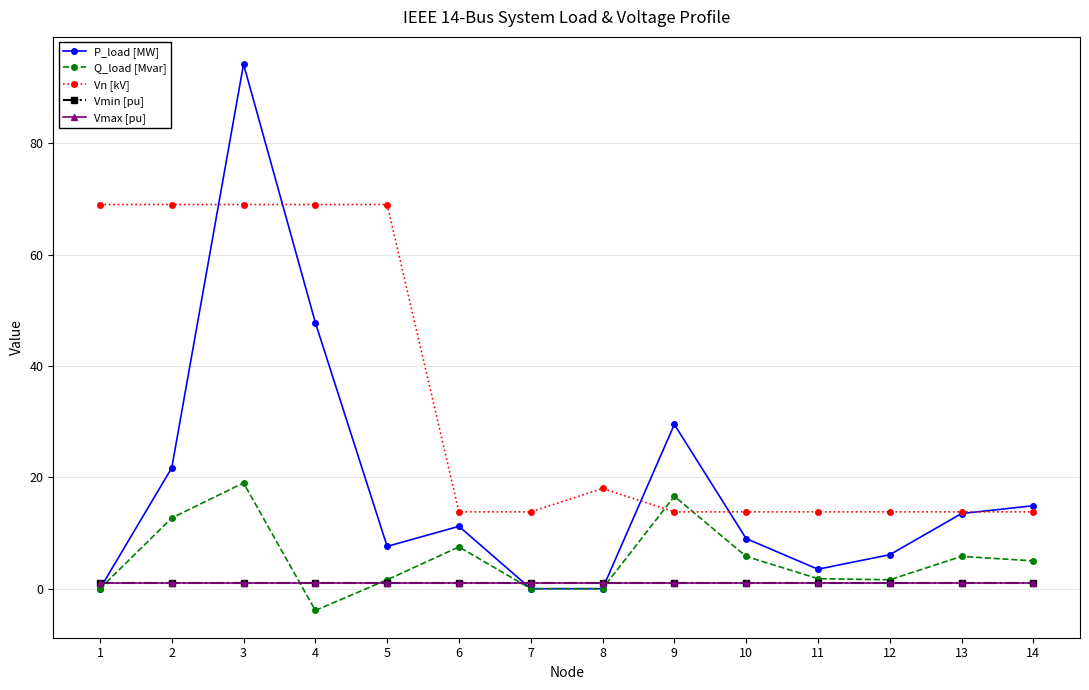

At which category is the sum across all series the highest?

3